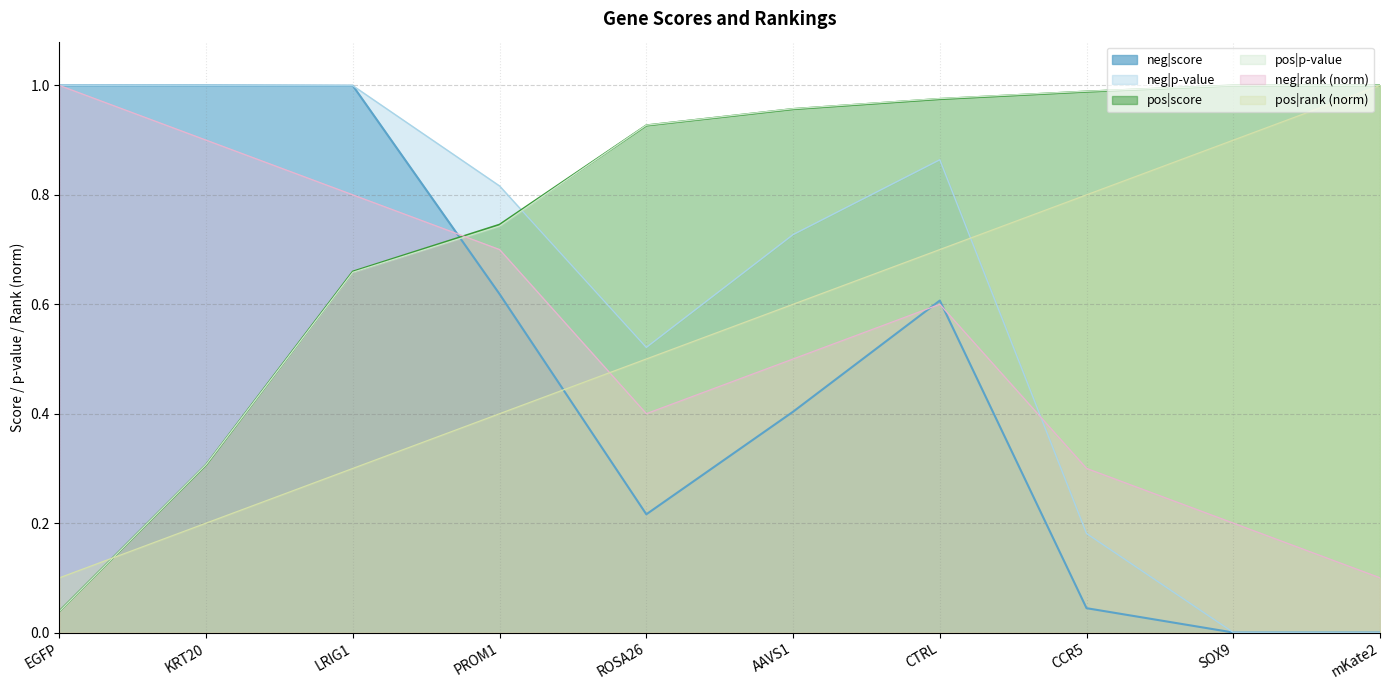

What is the difference between the second highest and minimum values in the neg|score series?

1.0